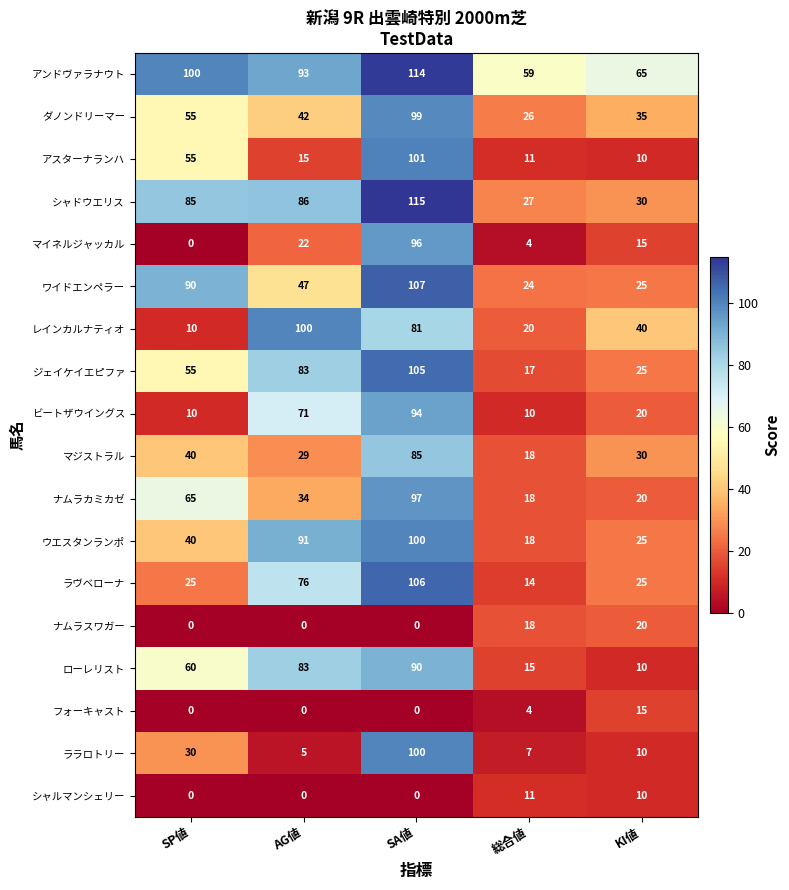

At which category is the sum across all series the highest?

SA値